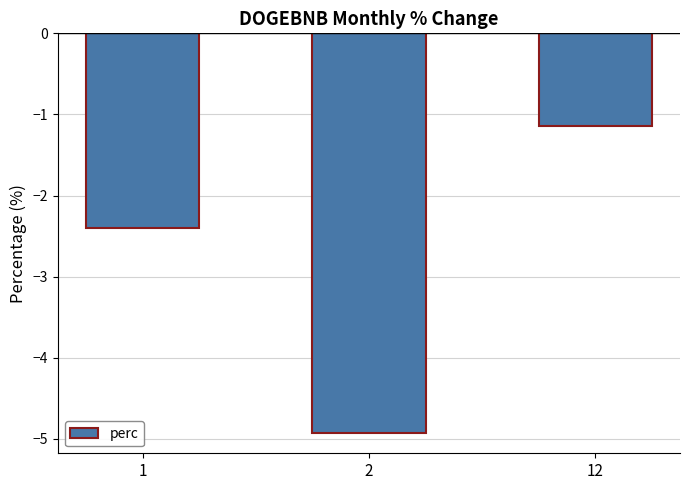

Which has a higher value, 12 or 2?

12